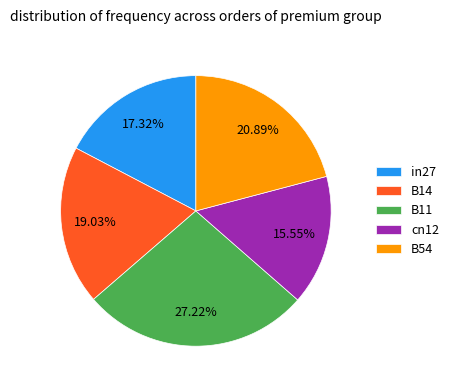

To the nearest percent, what is the difference between the largest and smallest slice percentages?

12%